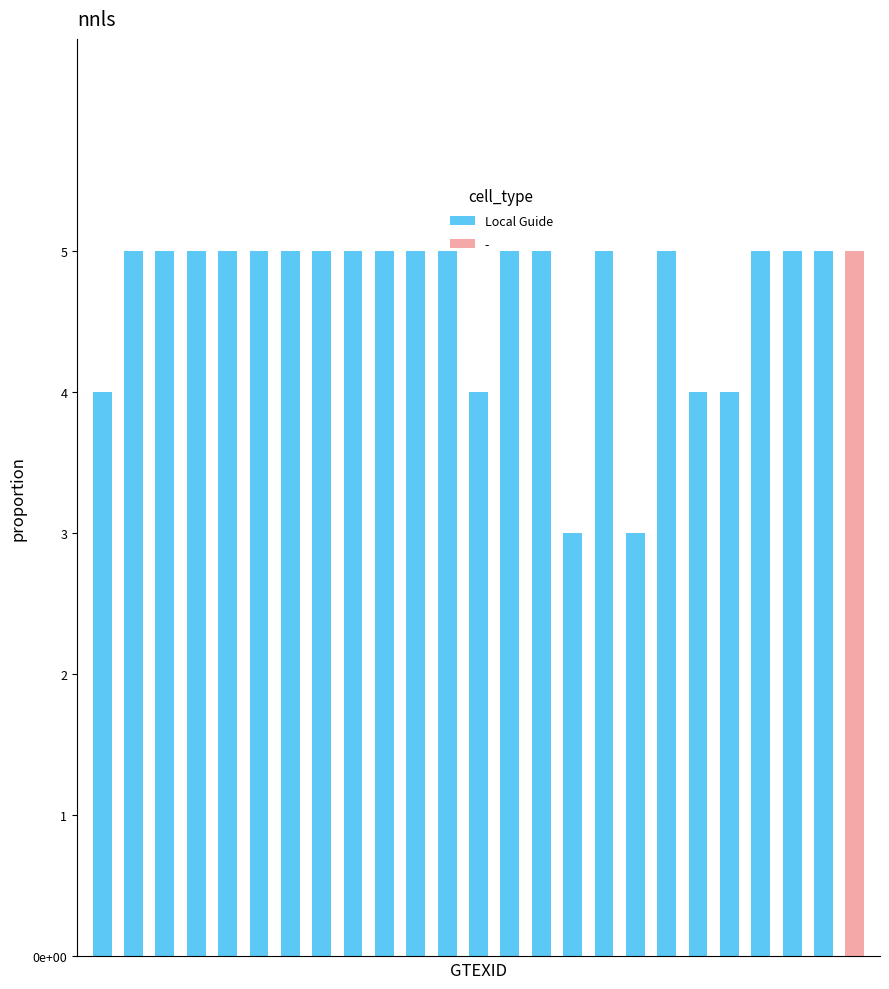

The value at 4 is 2. True or false?

False